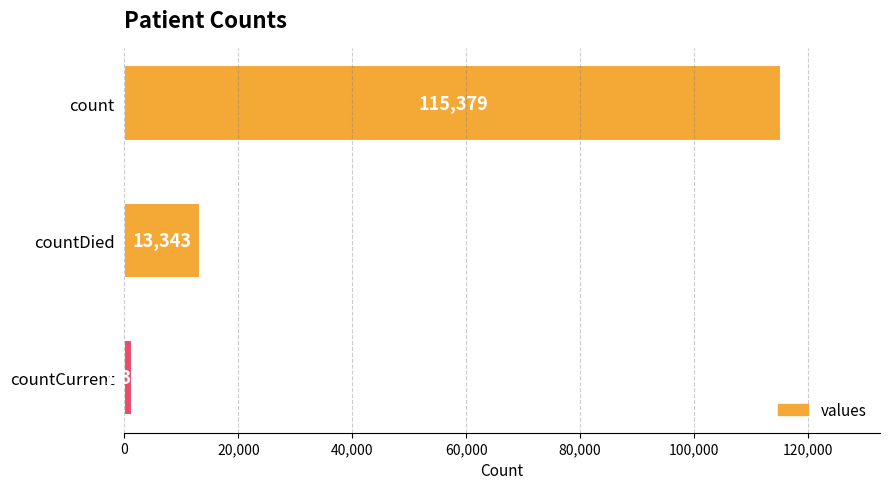

What position from the top is countDied?

2